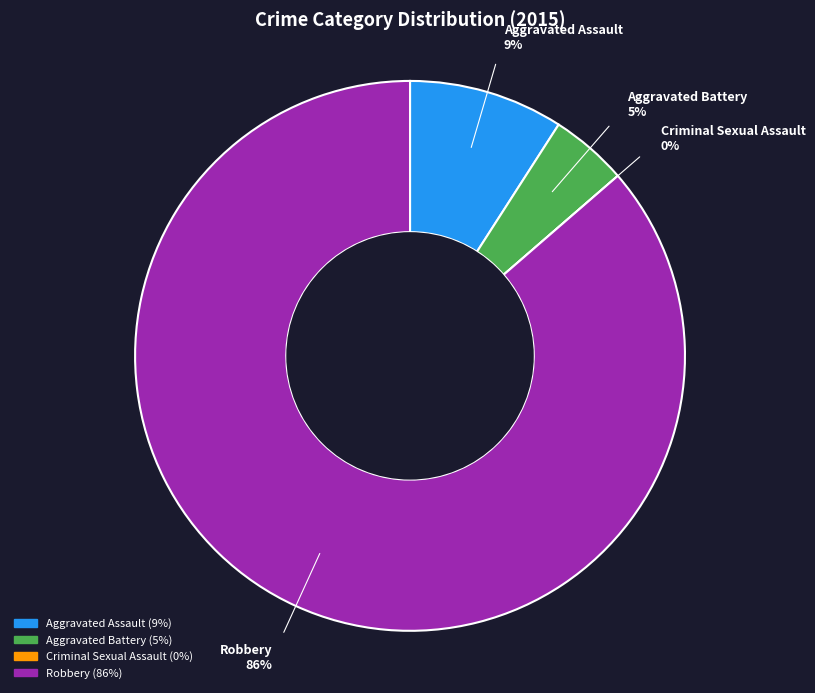

What is the change in value from Criminal Sexual Assault to Robbery?

+19